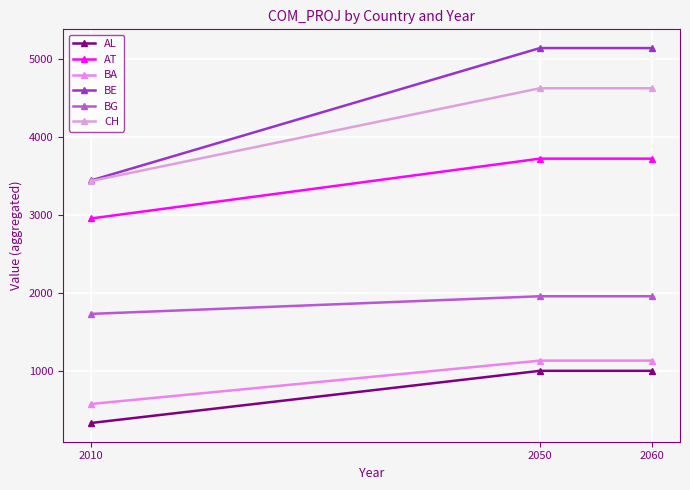

What is the sum of all CH values?

12680.4